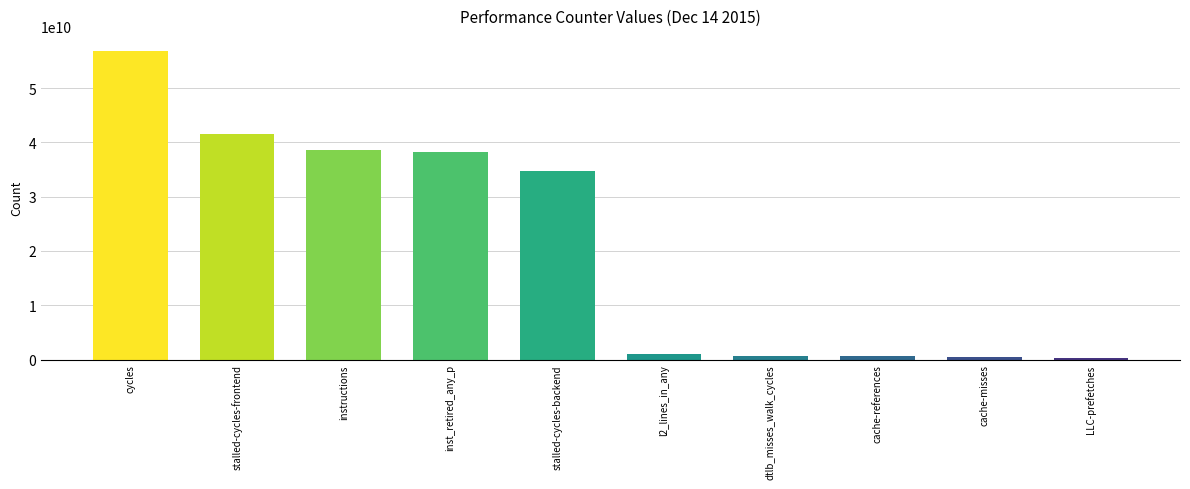

Is it true that the value at cache-references is 665721965?

True